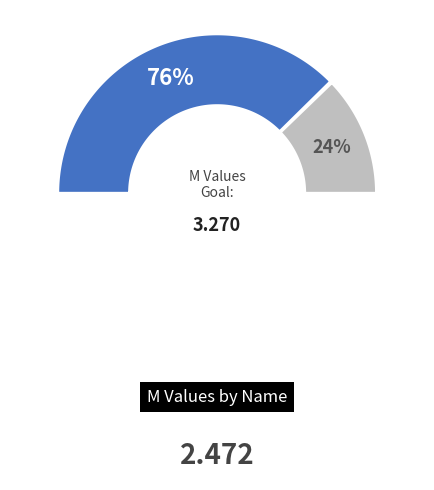

True or false: _____4 accounts for 26% of the total.

False